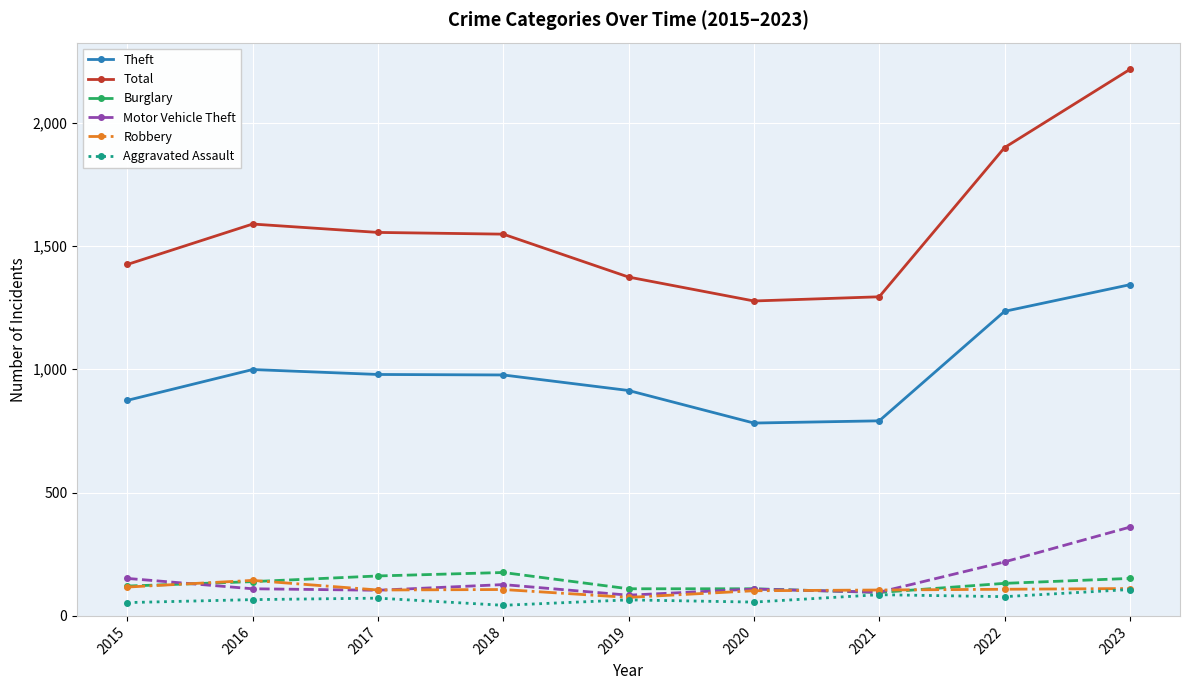

How many data points does each series have?

9